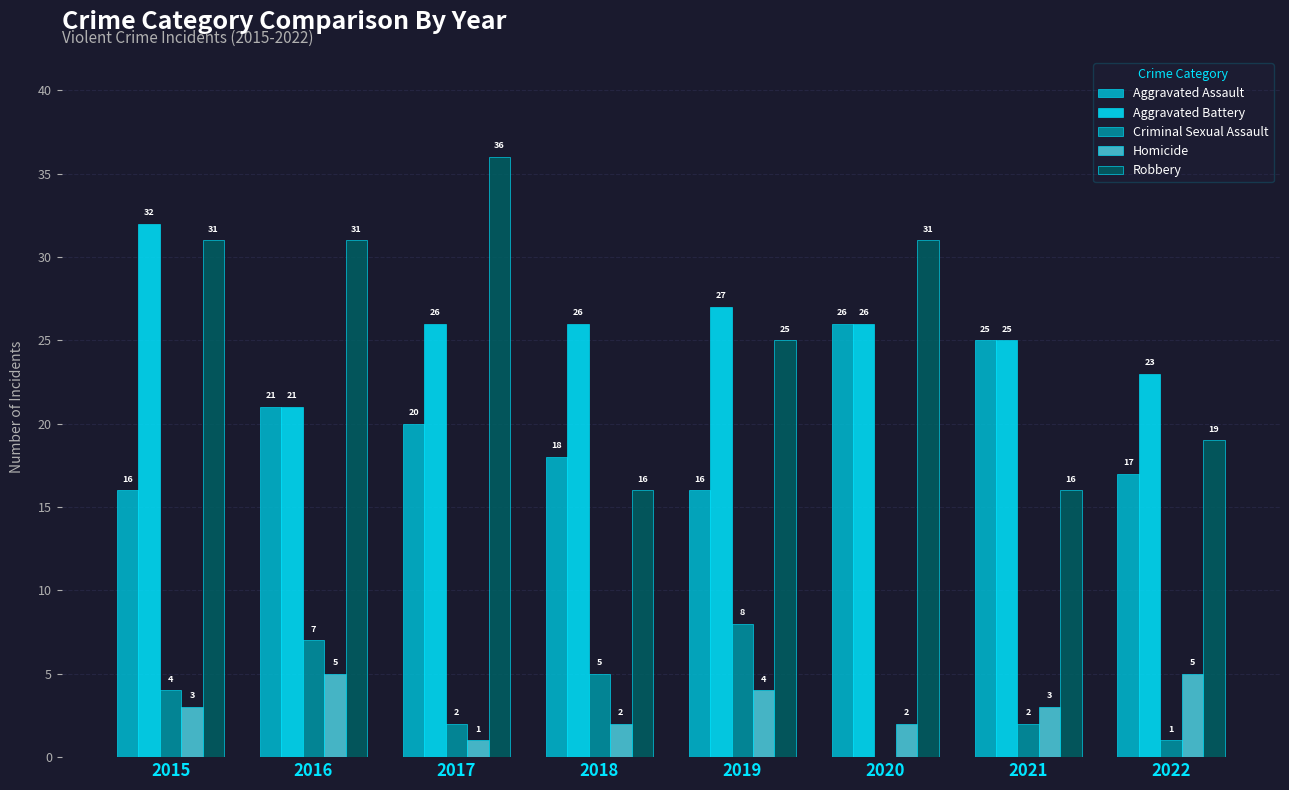

What value does the Robbery series have at 2019?

25